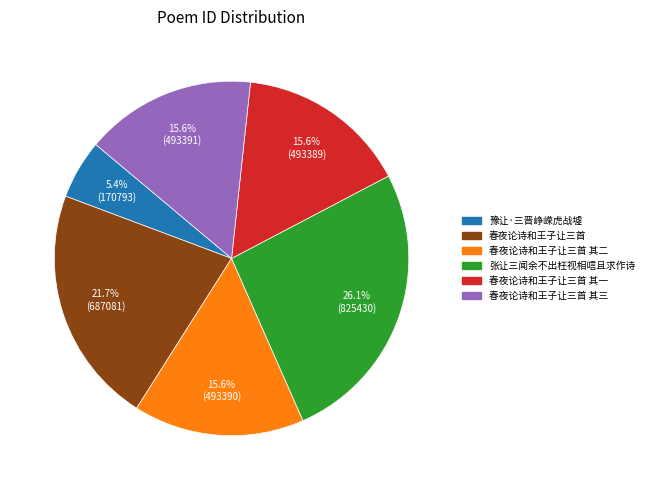

Does any single category account for the majority?

No